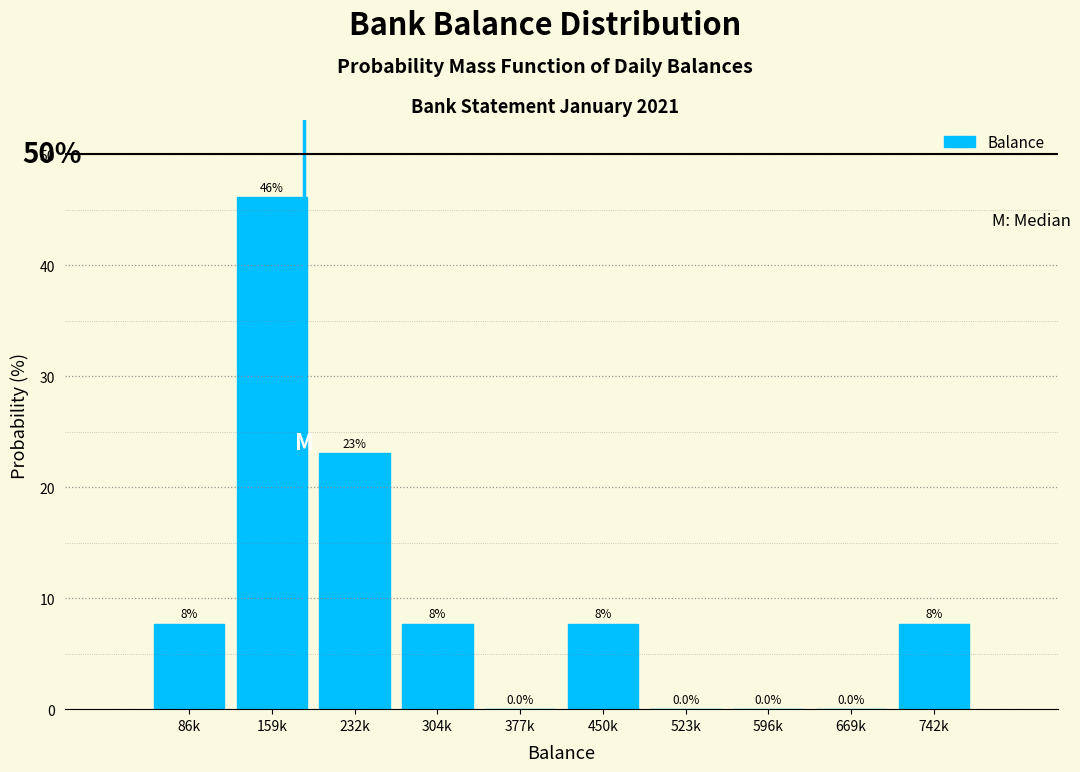

Reading left to right, transcribe all the data shown in this chart.

86k=7.7	159k=46.2	232k=23.1	304k=7.7	377k=0.0	450k=7.7	523k=0.0	596k=0.0	669k=0.0	742k=7.7